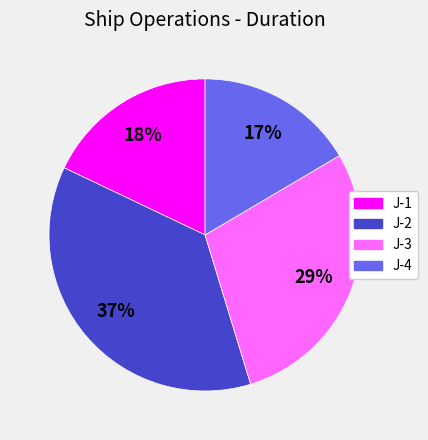

Is there any slice that represents more than half of the pie?

No